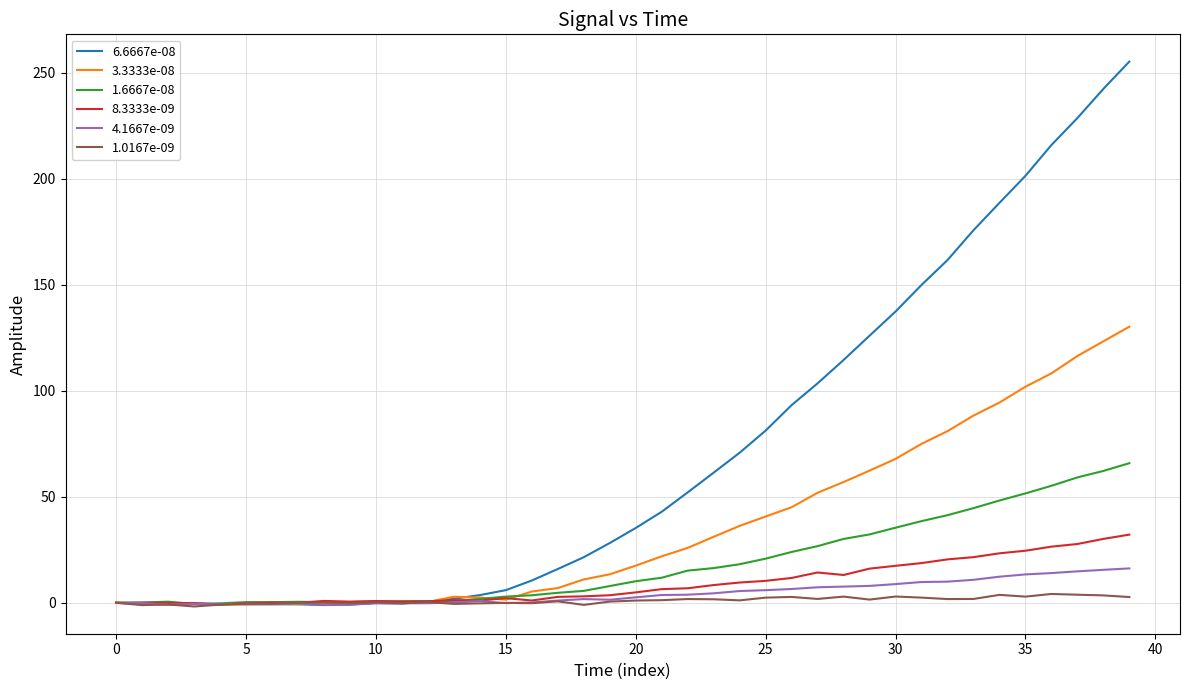

List the series in order of their peak value, lowest first.

1.0167e-09, 4.1667e-09, 8.3333e-09, 1.6667e-08, 3.3333e-08, 6.6667e-08